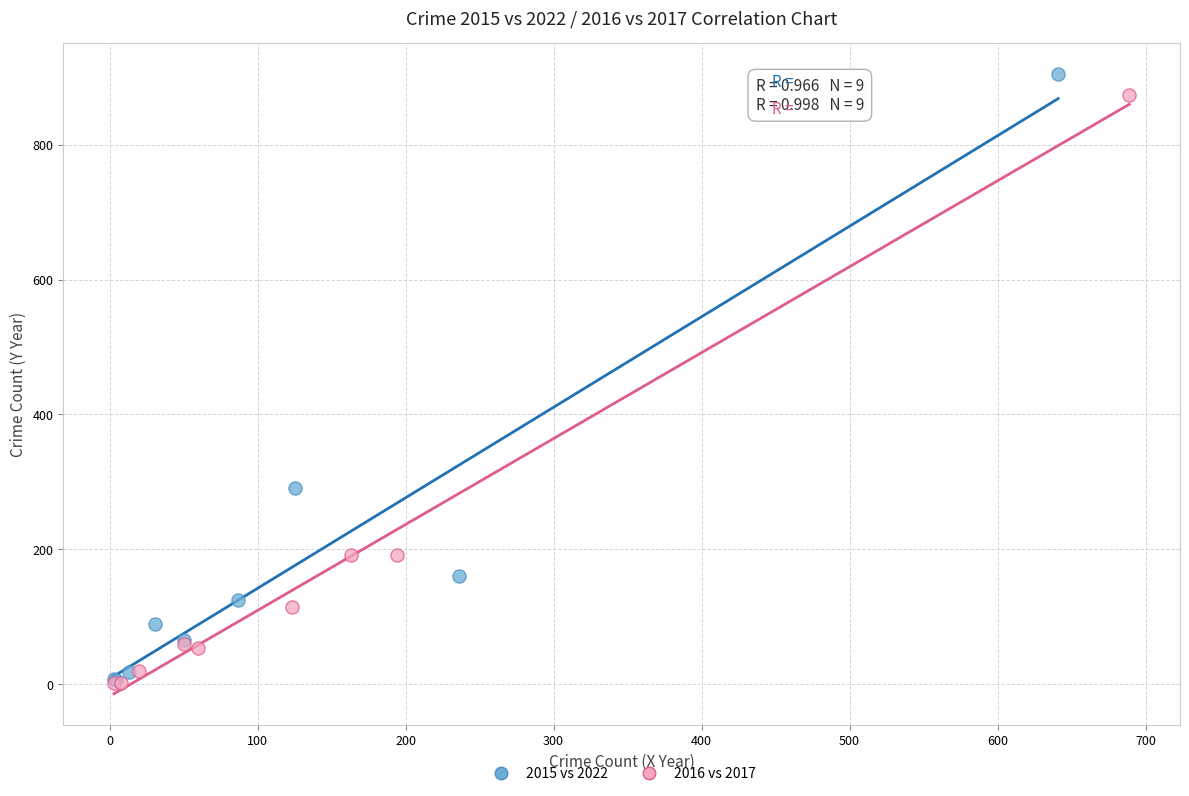

What are all the series names shown in the legend?

2015 vs 2022, 2016 vs 2017